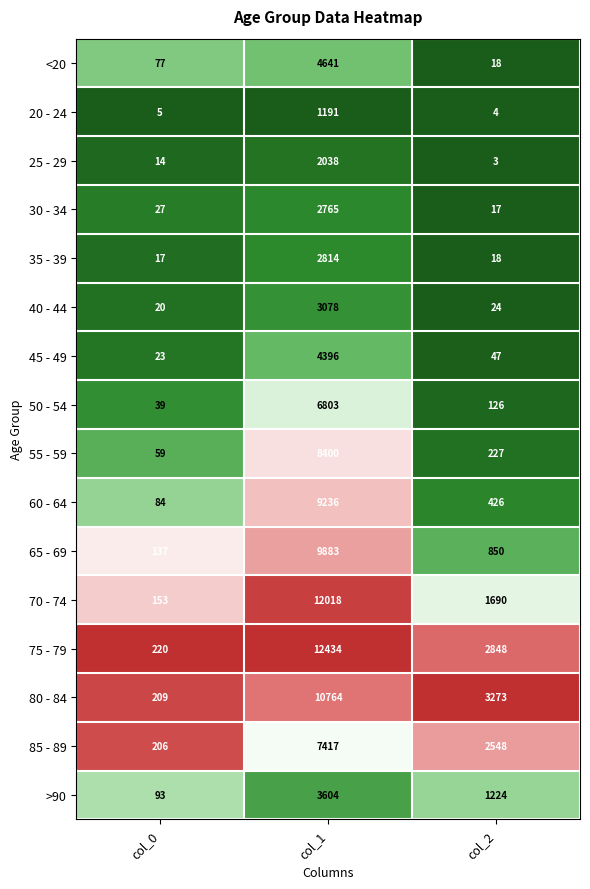

At which category is the sum across all series the highest?

col_1